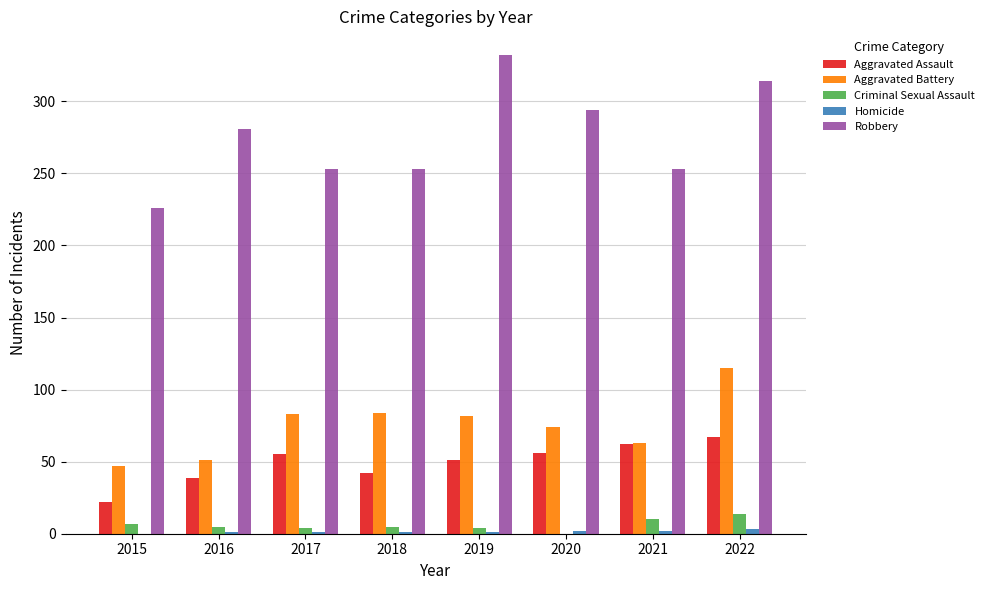

How many groups of bars are there?

8